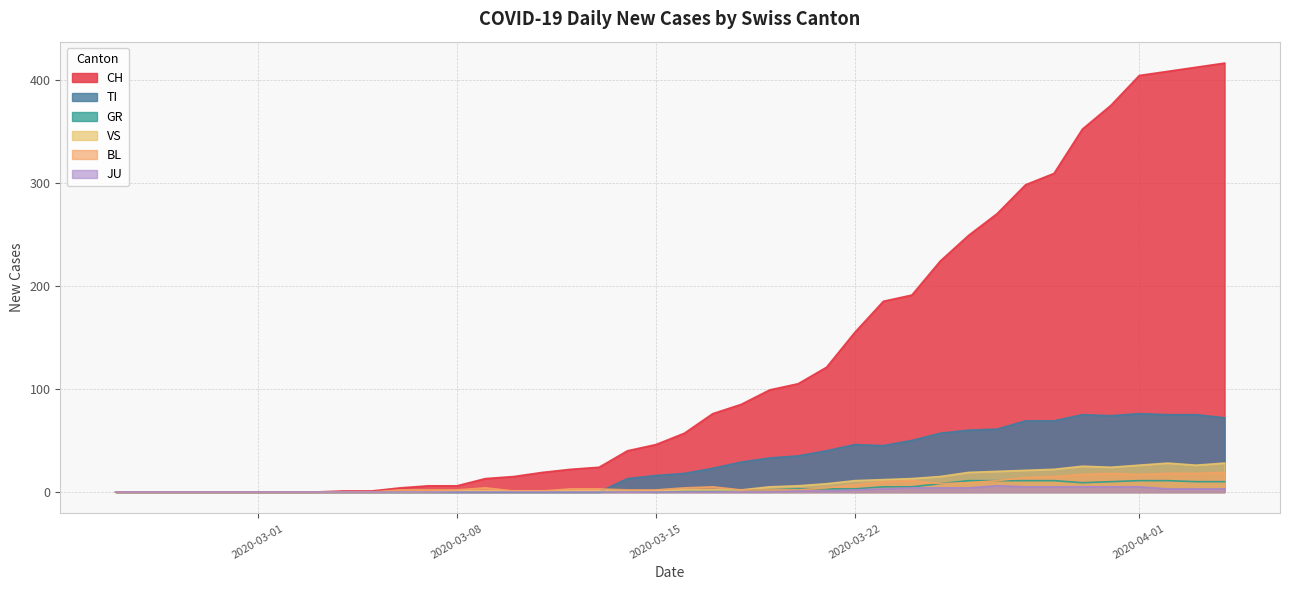

Which series changed the most between 2020-03-15 and 2020-04-15?

CH